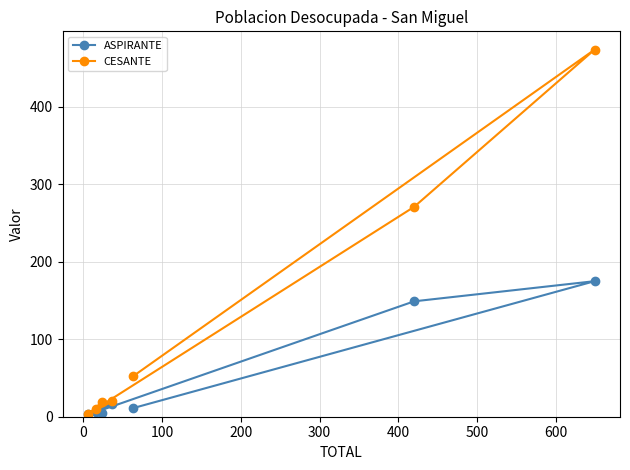

True or false: CESANTE and ASPIRANTE cross at least once.

False